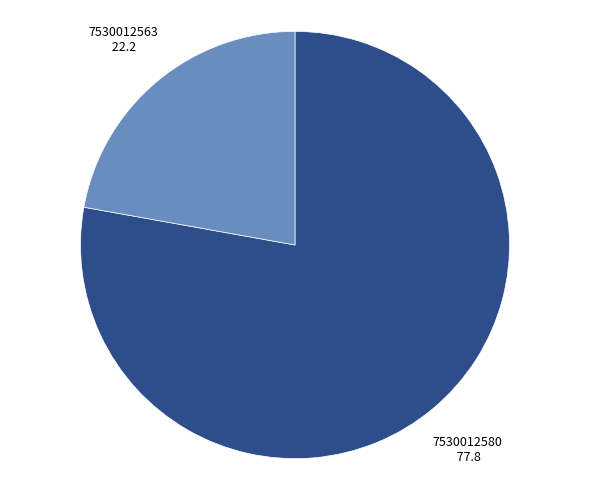

Does any single category account for the majority?

Yes